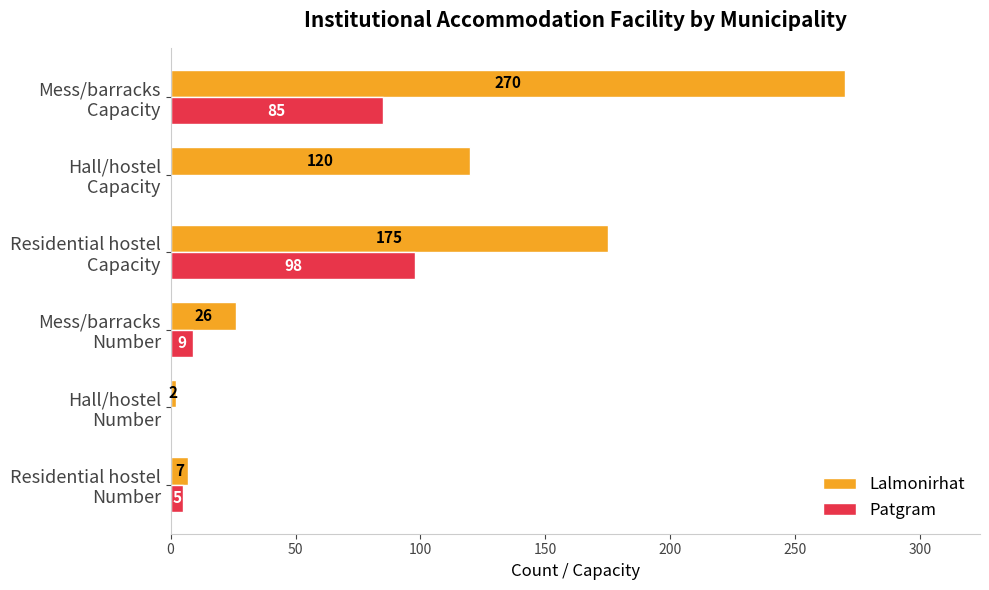

Which series has the largest total across all categories?

Lalmonirhat